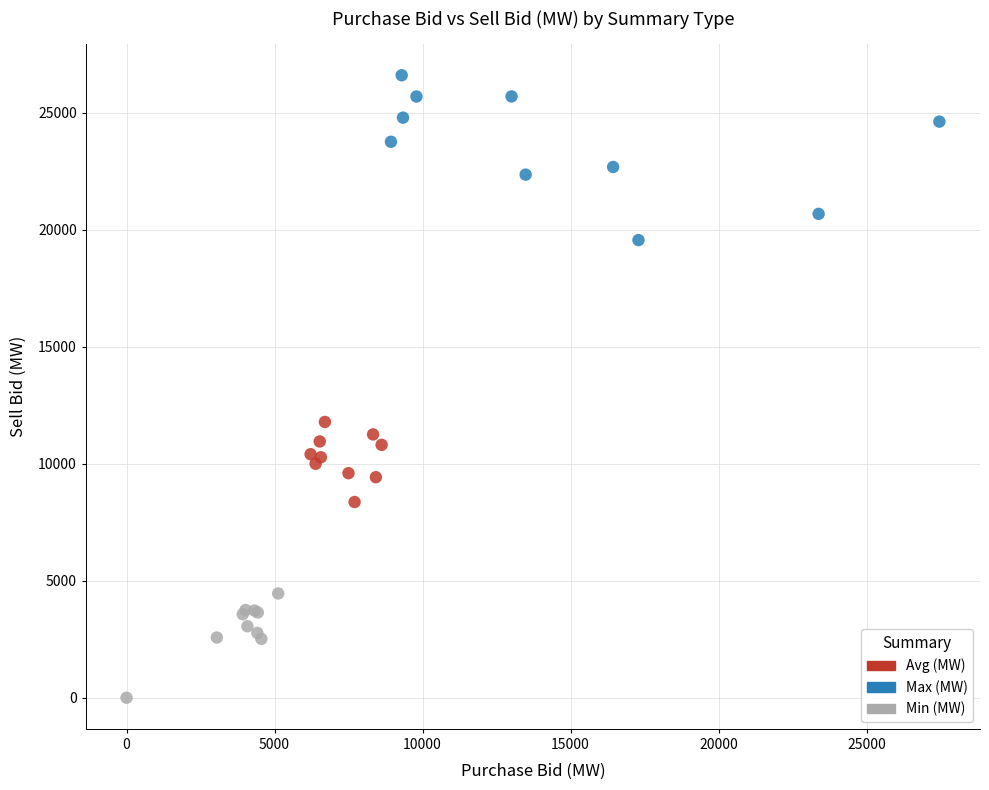

Which series reaches the minimum Y coordinate?

Min (MW)